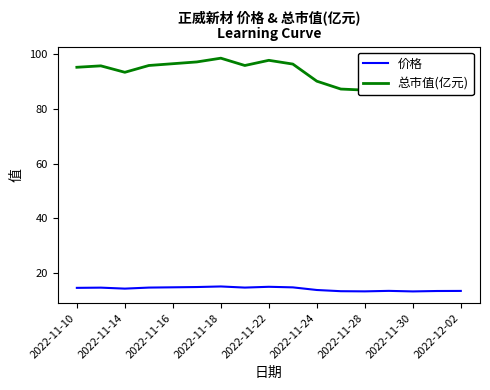

What is the sum of all 总市值(亿元) values?

1575.8